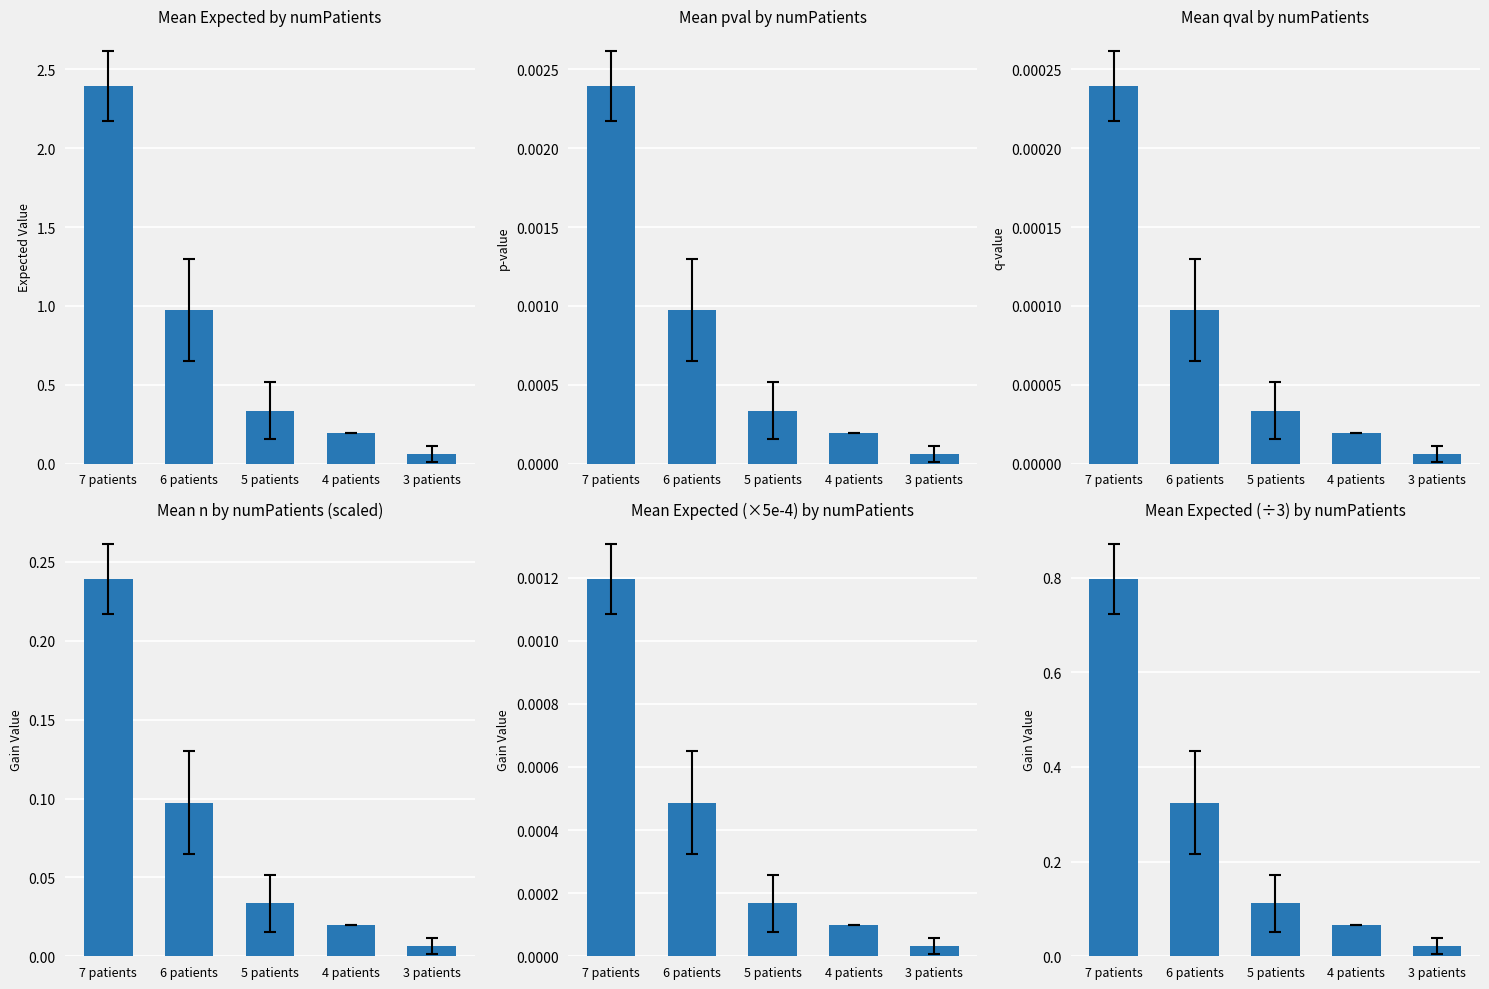

What is the difference between the maximum and minimum values?

0.8